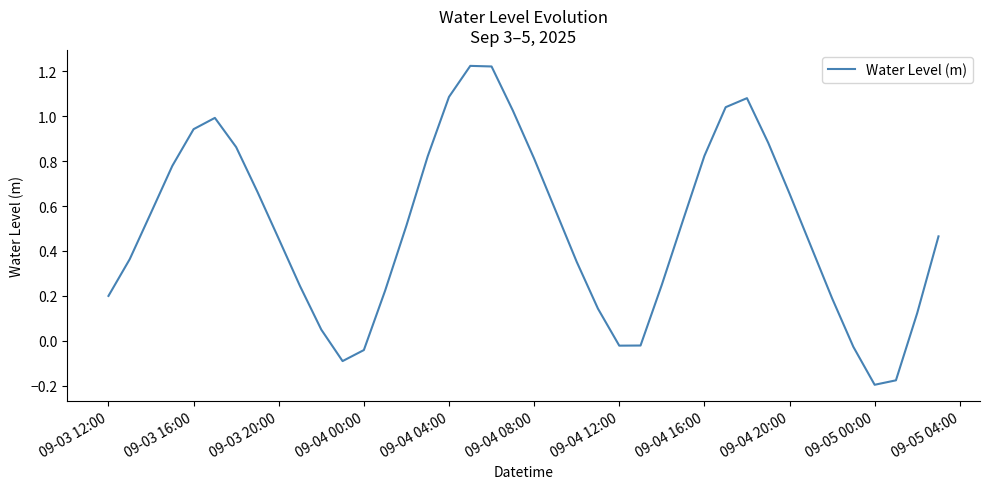

What is the sum of all values?

20.0